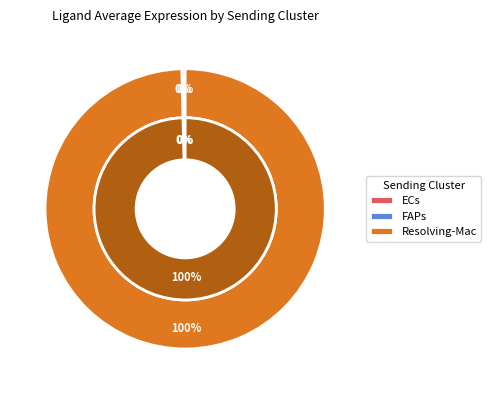

To the nearest percent, what is the combined percentage of ECs and Resolving-Mac?

100%